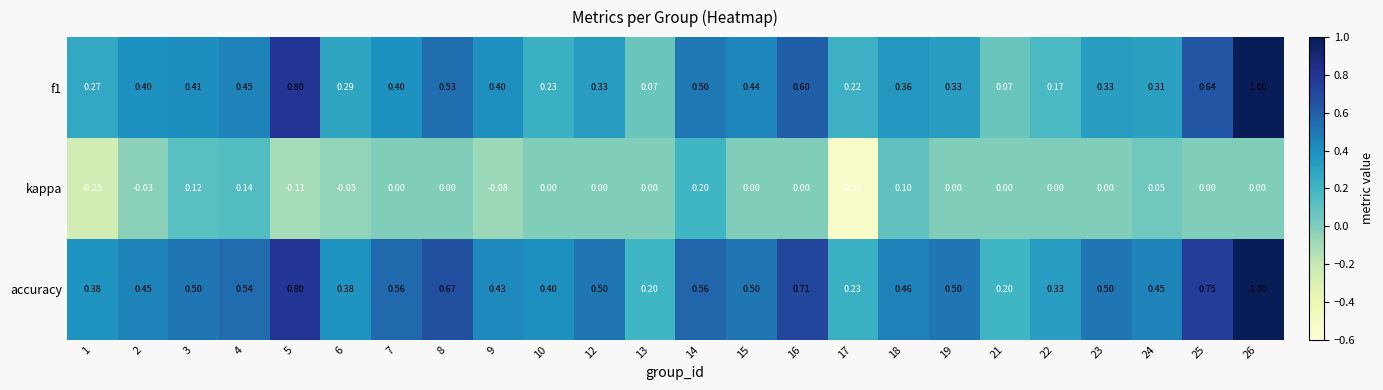

Which series changed the most between 16 and 18?

accuracy